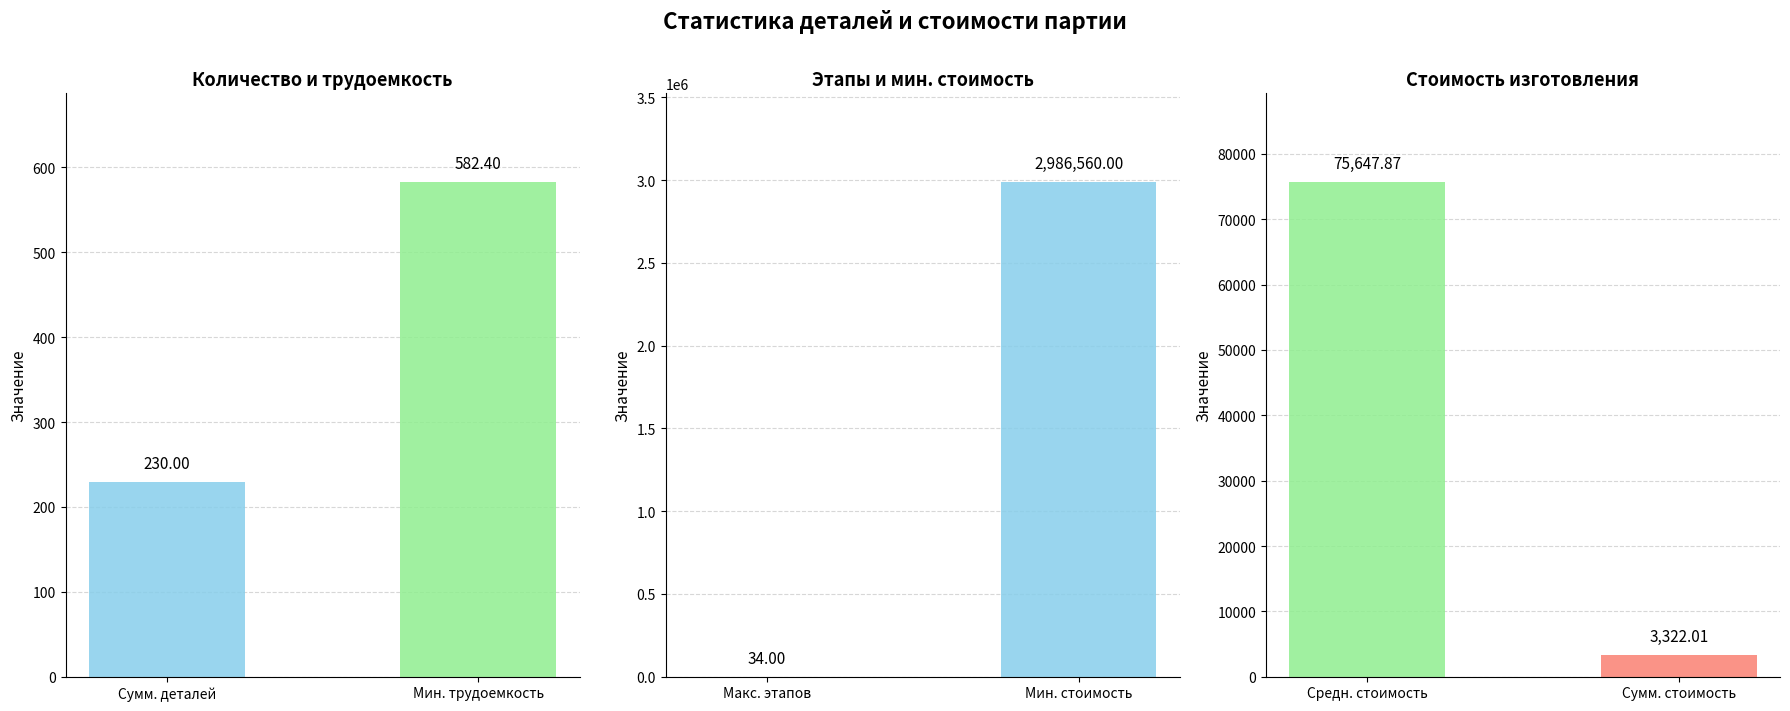

What is the change in value from максимальное количество этапов to суммарная стоимость изготовления?

+3288.0